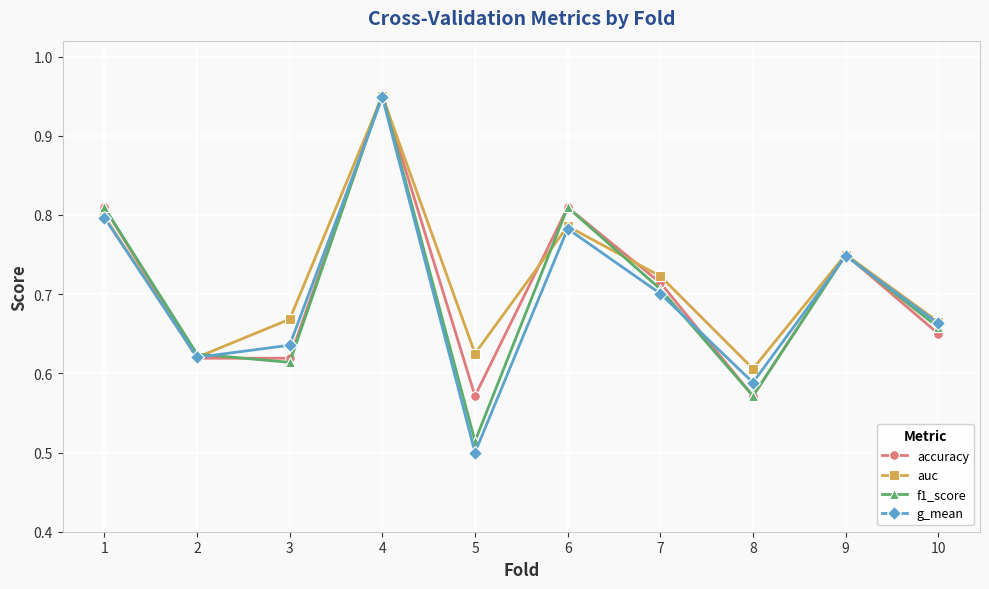

Where is g_mean nearest to the value 0?

5